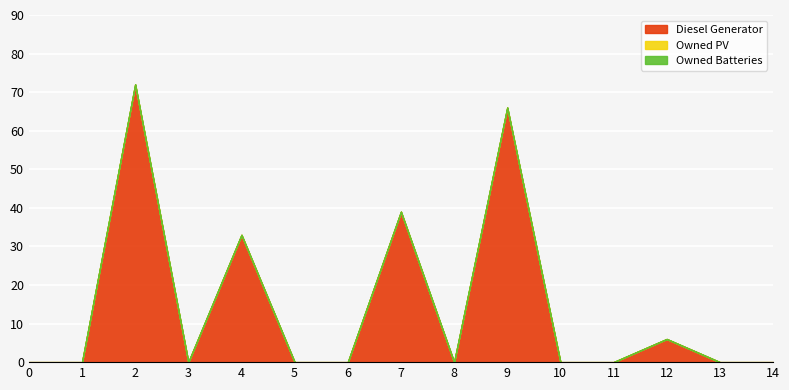

Reading left to right, transcribe all the data shown in this chart.

Diesel Generator: 0	0	72	0	33	0	0	39	0	66	0	0	6	0	0
Owned PV: 0	0	0	0	0	0	0	0	0	0	0	0	0	0	0
Owned Batteries: 0	0	0	0	0	0	0	0	0	0	0	0	0	0	0